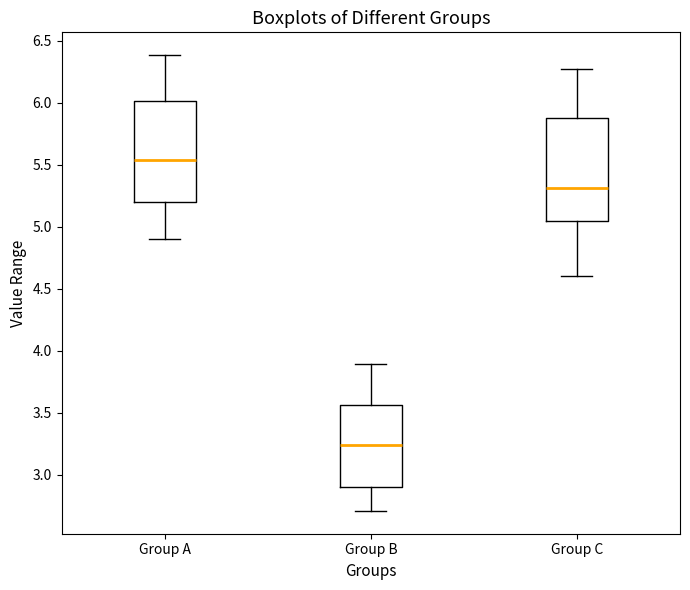

Where is the upper edge of the box for Group B on the y-axis? The values are not printed on the chart, so give them approximately, as read against the axis.

3.55